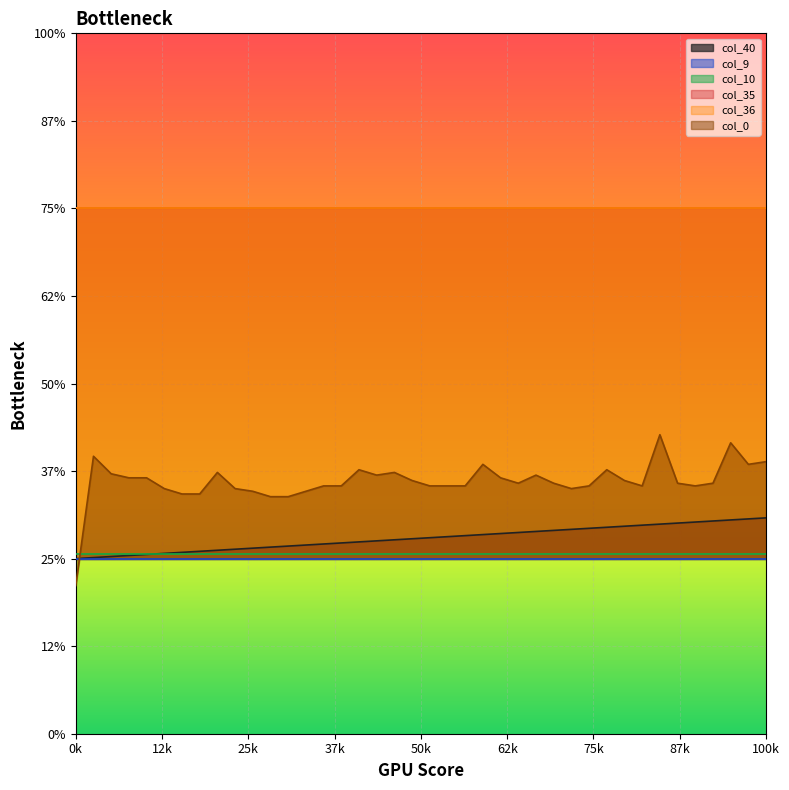

Between which two adjacent categories do col_10 and col_0 first intersect?

0 and 1